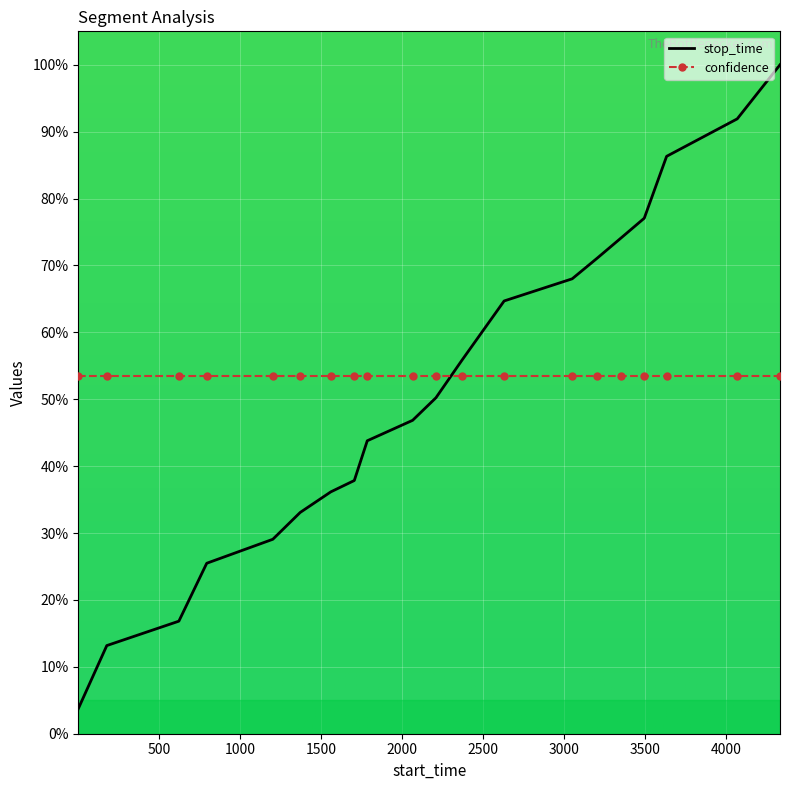

Rank the series by their maximum value, from lowest to highest.

confidence, stop_time